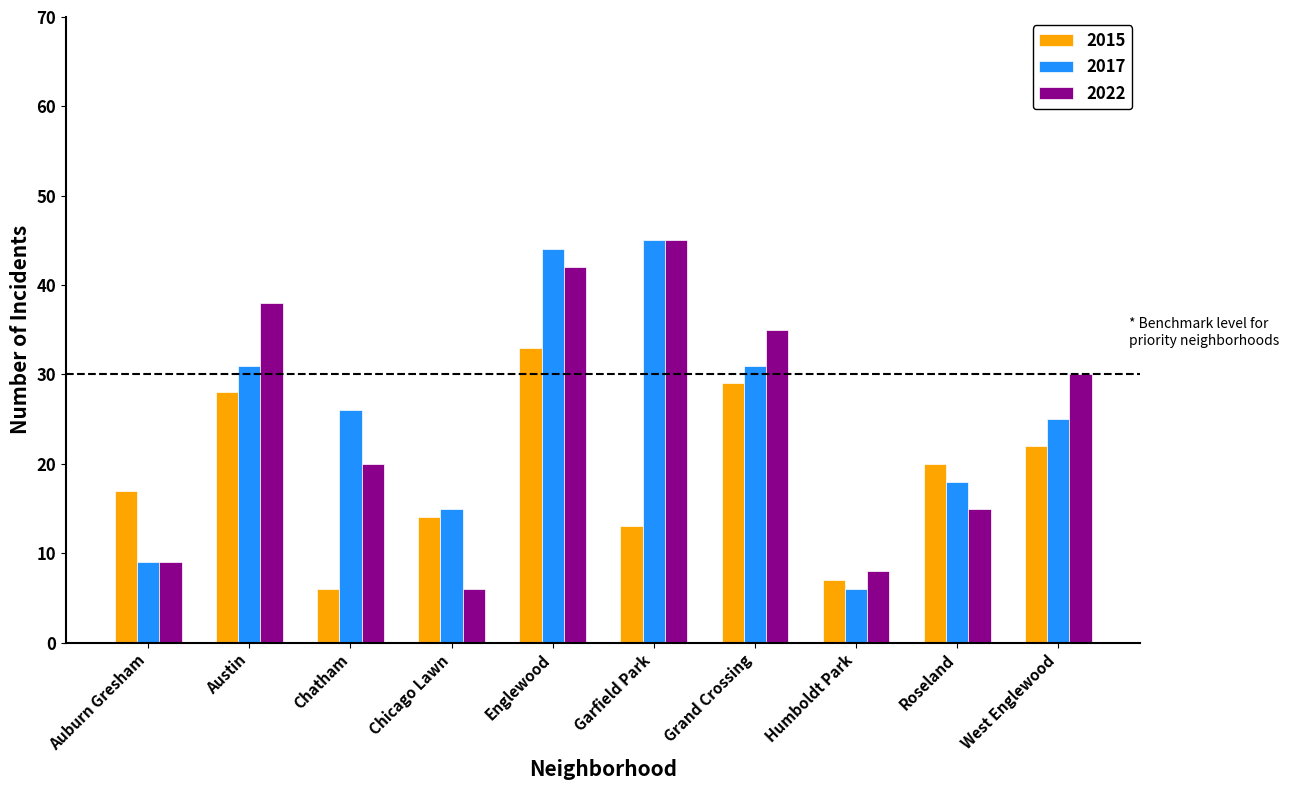

What is the average value of the 2015 series?

19